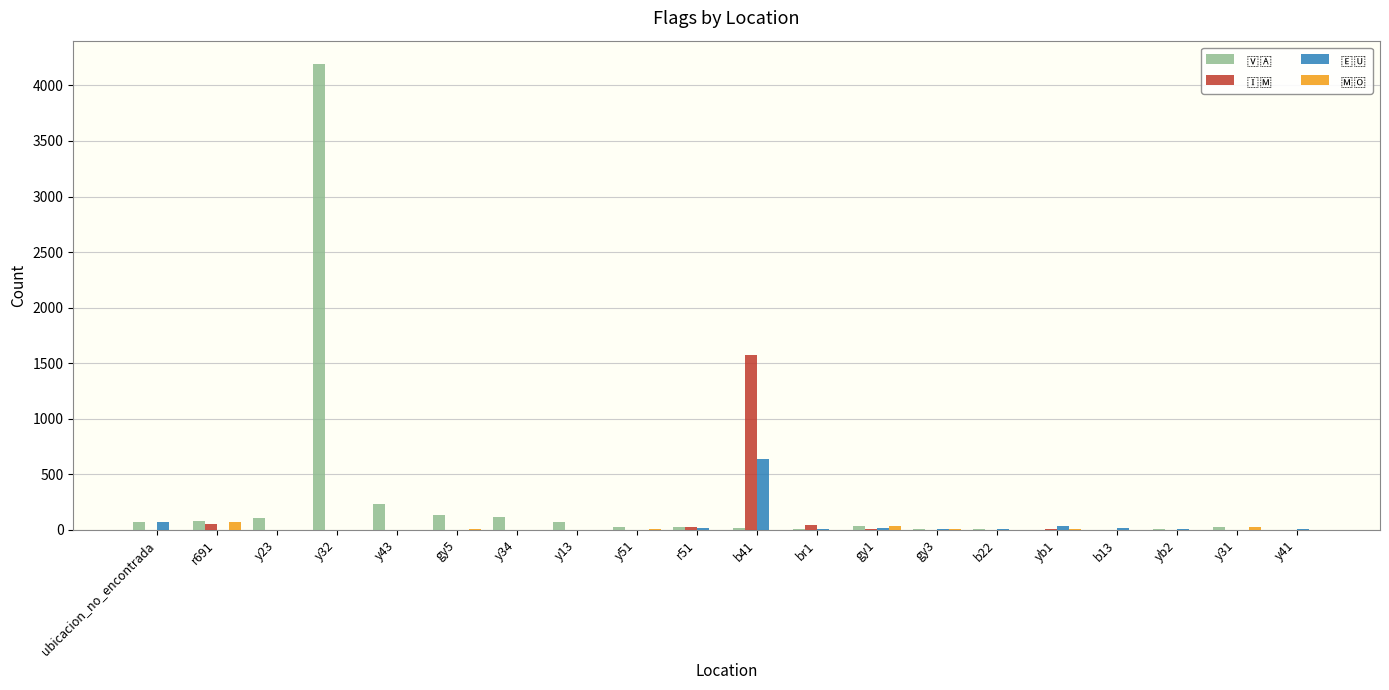

What is the greatest value displayed?

4193